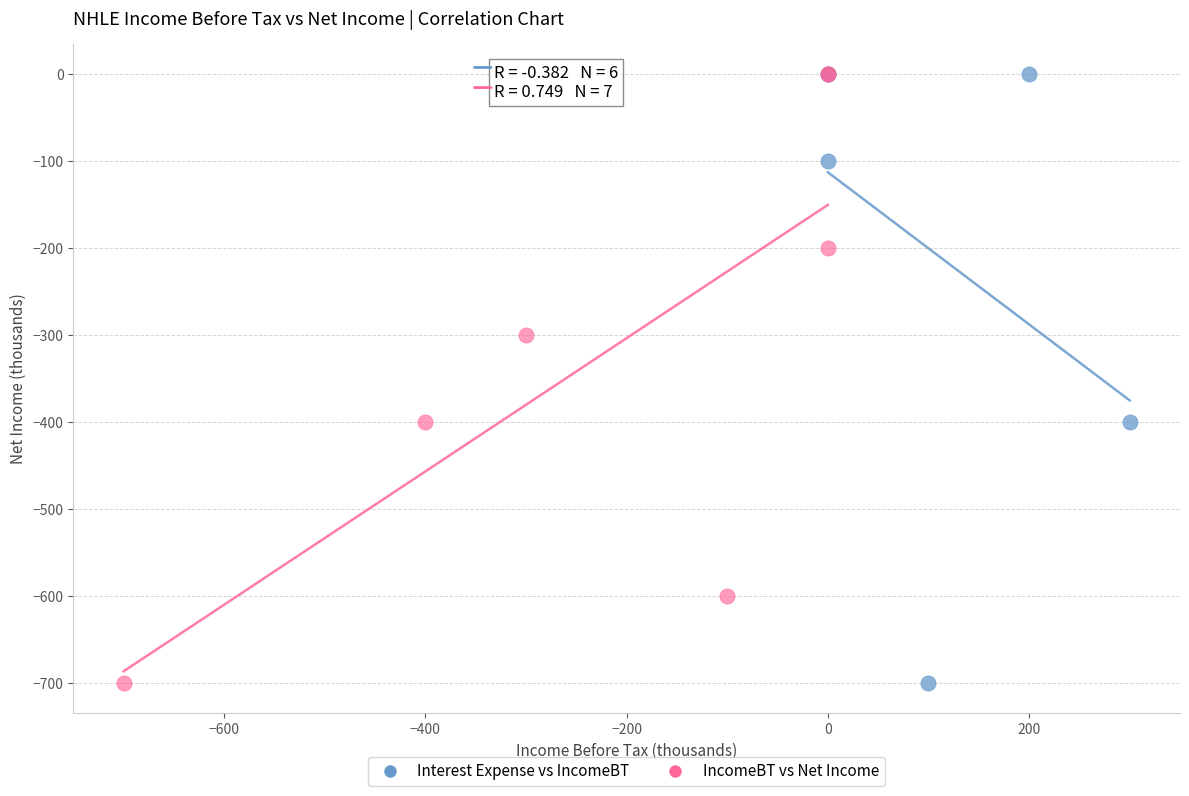

What are all the series names shown in the legend?

Interest Expense vs IncomeBT, IncomeBT vs Net Income